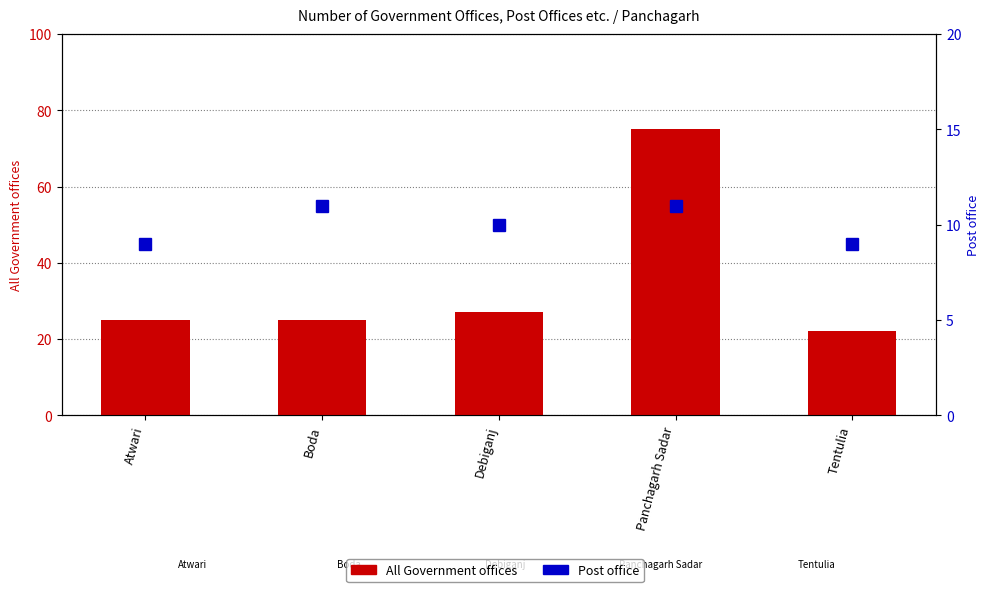

Are the bars grouped side by side (vs. stacked)?

Yes